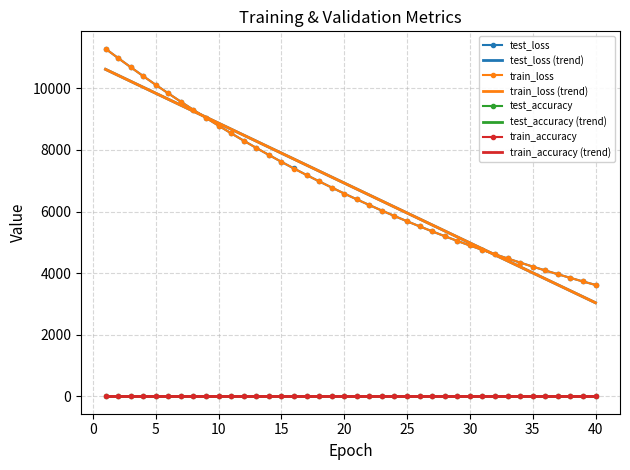

What is the difference between the highest and lowest values at 2?

10982.9